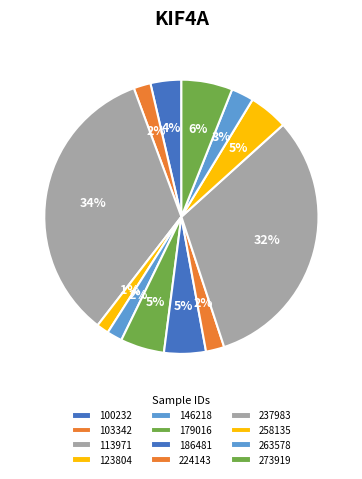

Combined, what portion of the pie is 113971 and 123804?

35.3%